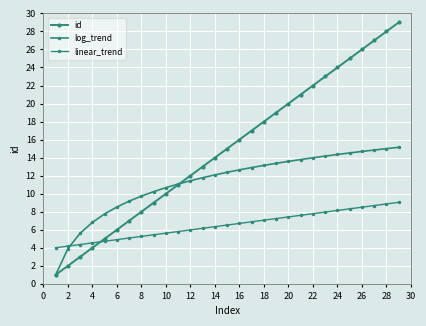

True or false: log_trend and id cross at least once.

True